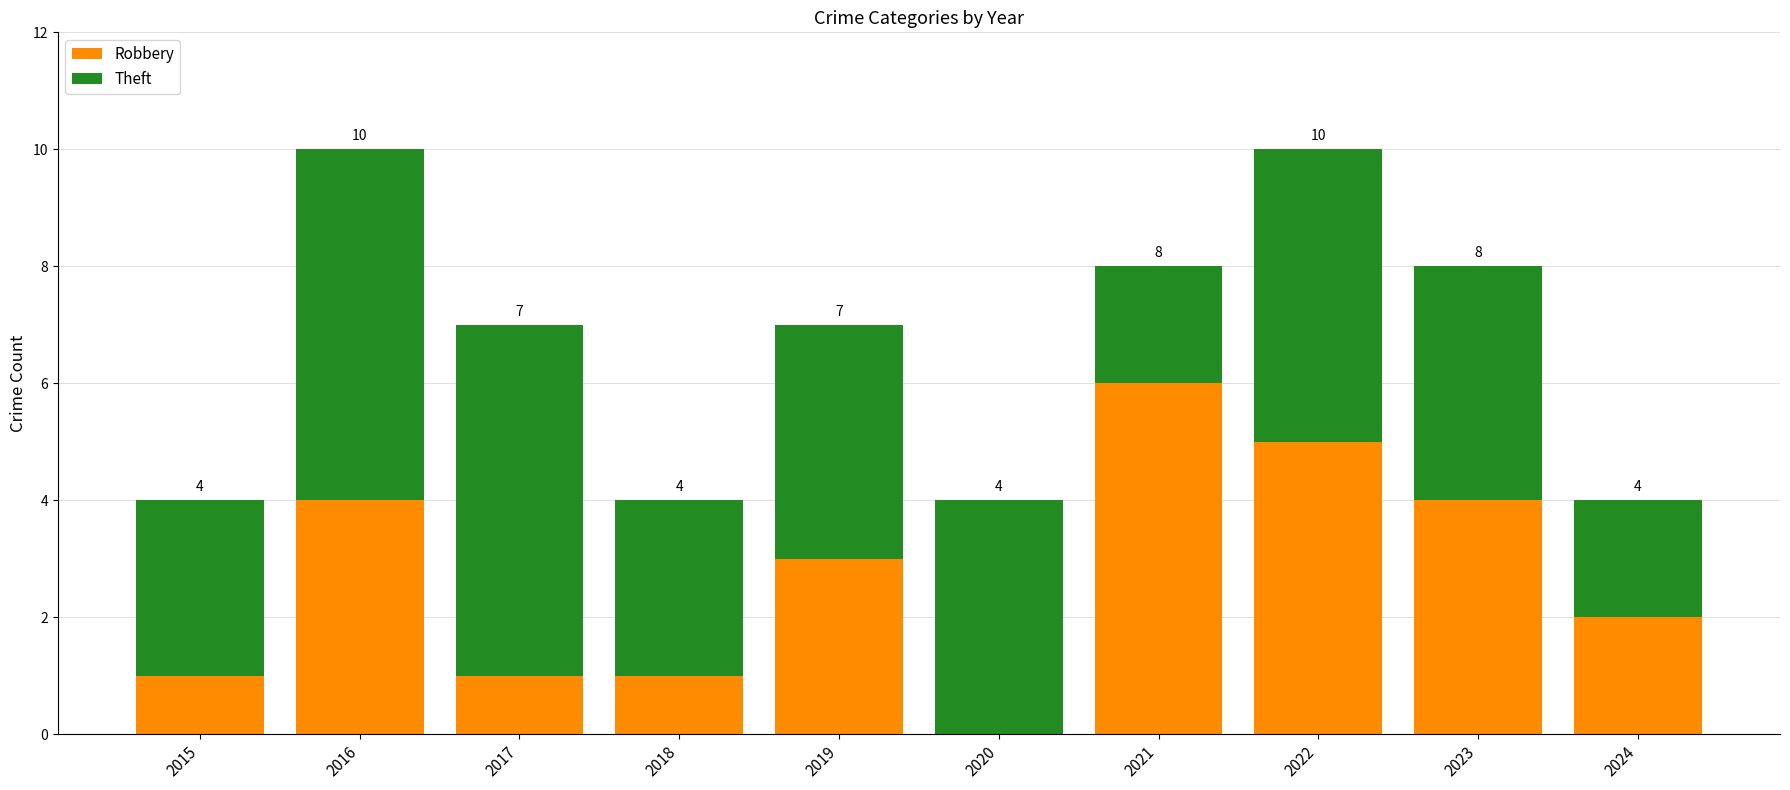

Which series has the widest spread of values?

Robbery